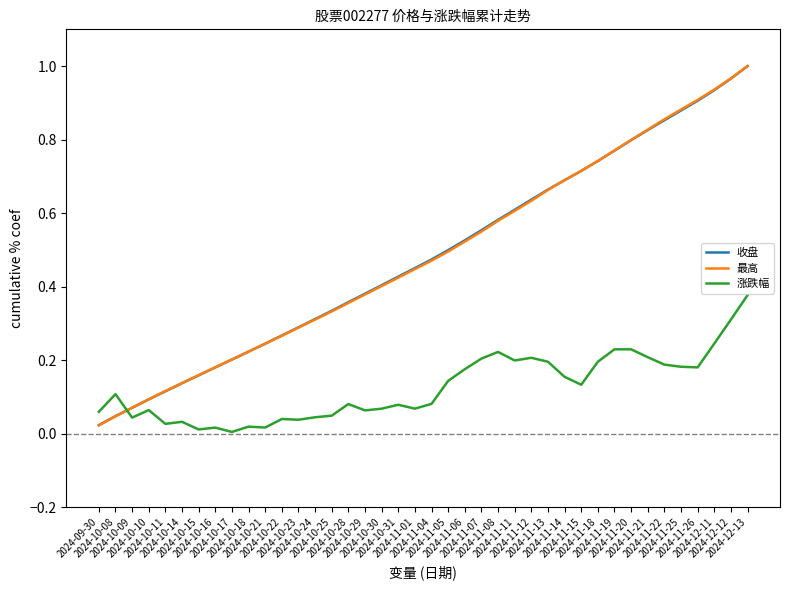

After their last crossing, which series has the higher values: 最高 or 涨跌幅?

最高